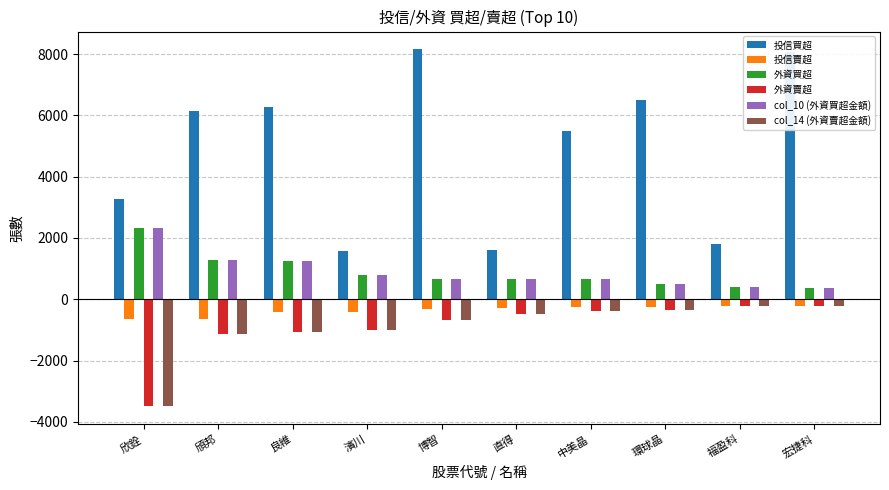

What is the total value across all series at 頎邦?

5785